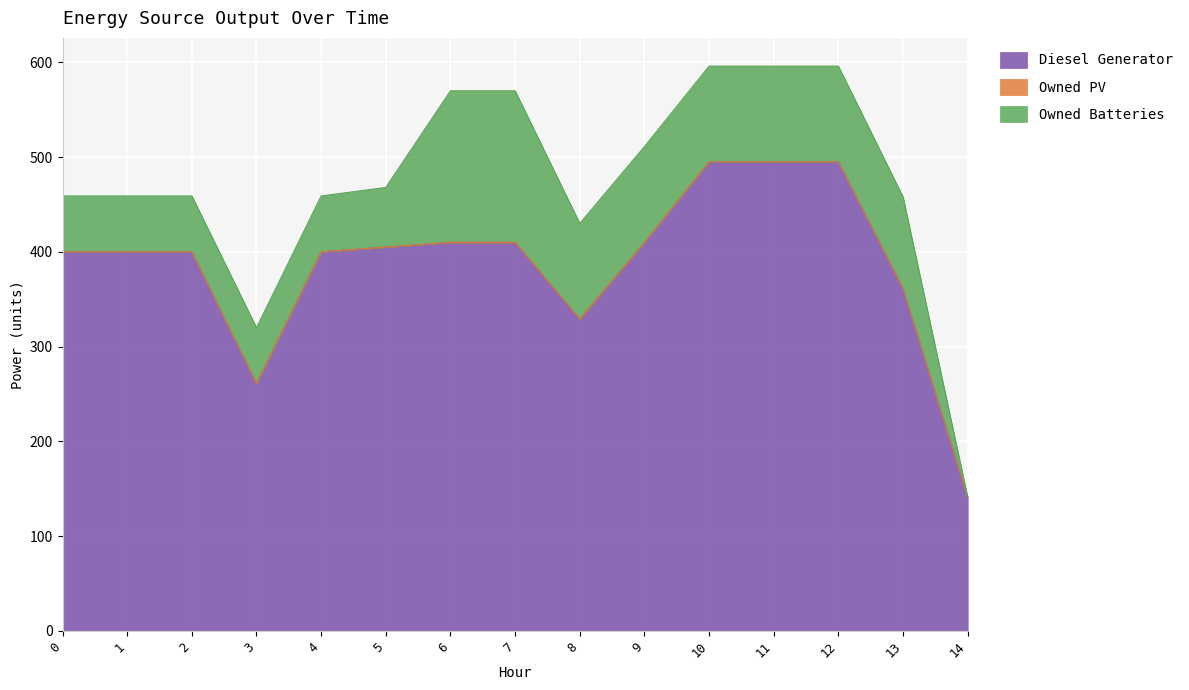

What is the sum of all Diesel Generator values?

5812.0